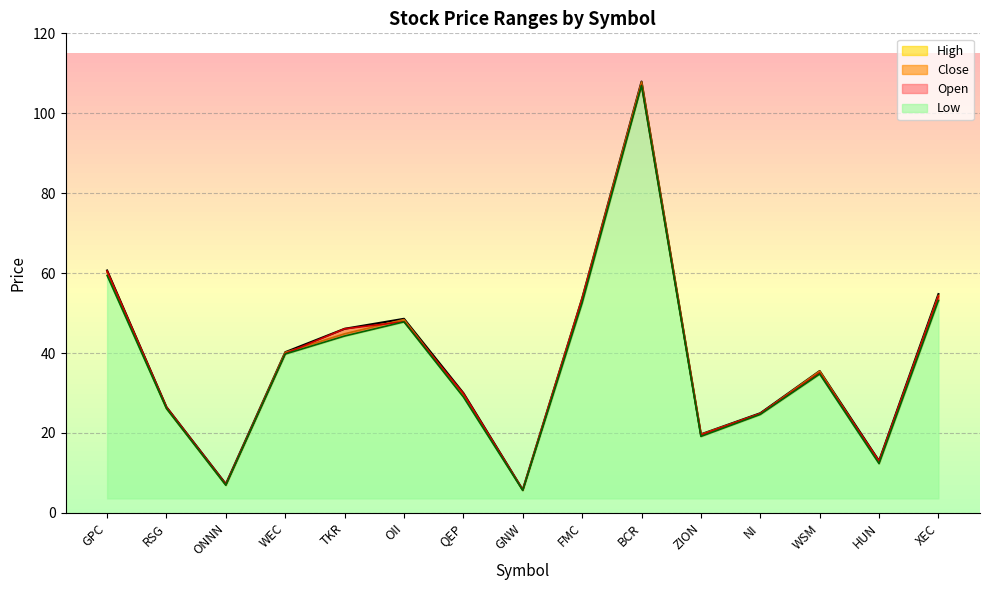

List the labels in order of High value, largest first.

BCR, GPC, XEC, FMC, OII, TKR, WEC, WSM, QEP, RSG, NI, ZION, HUN, ONNN, GNW